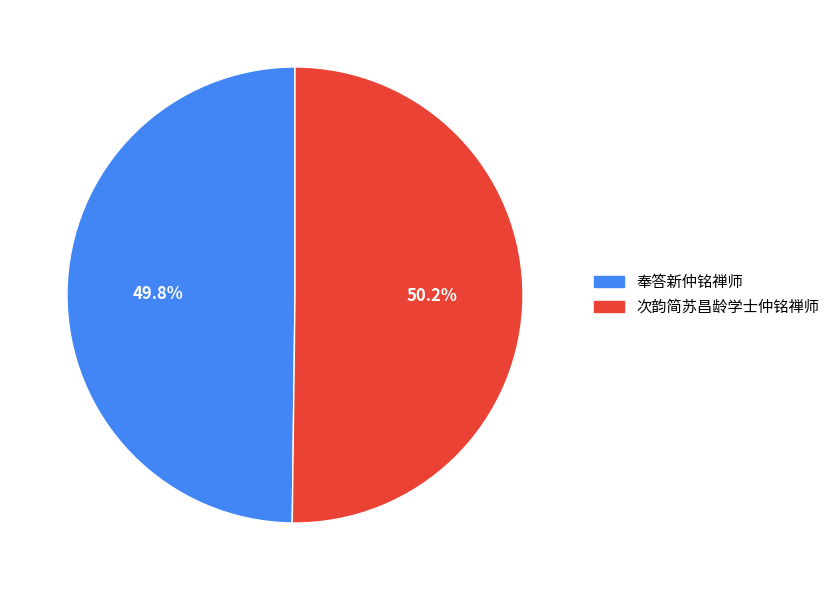

What percentage is the 次韵简苏昌龄学士仲铭禅师 slice, to the nearest percent?

50%